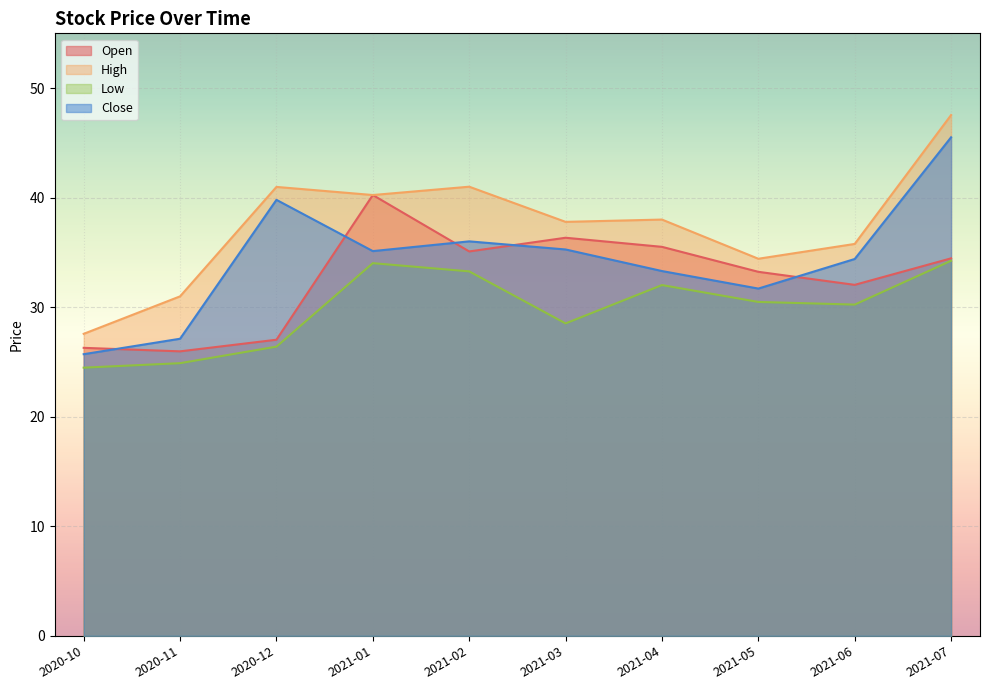

Where does the Open series first go above 34?

2021-01